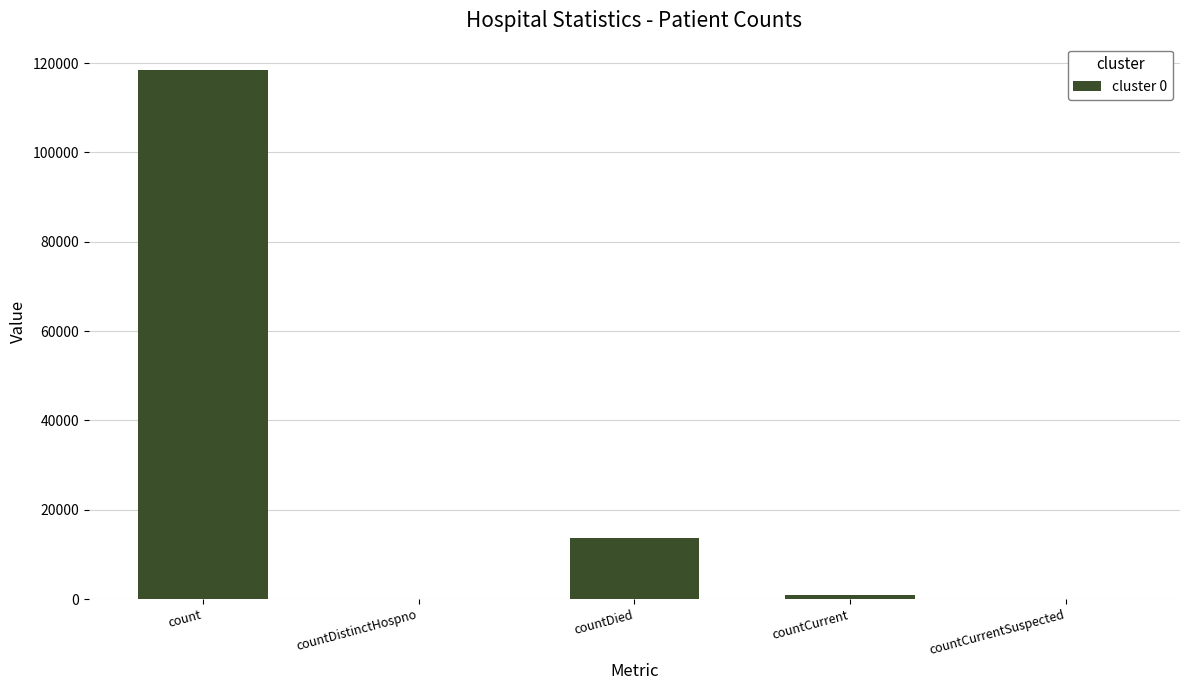

How many series are shown in this chart?

1